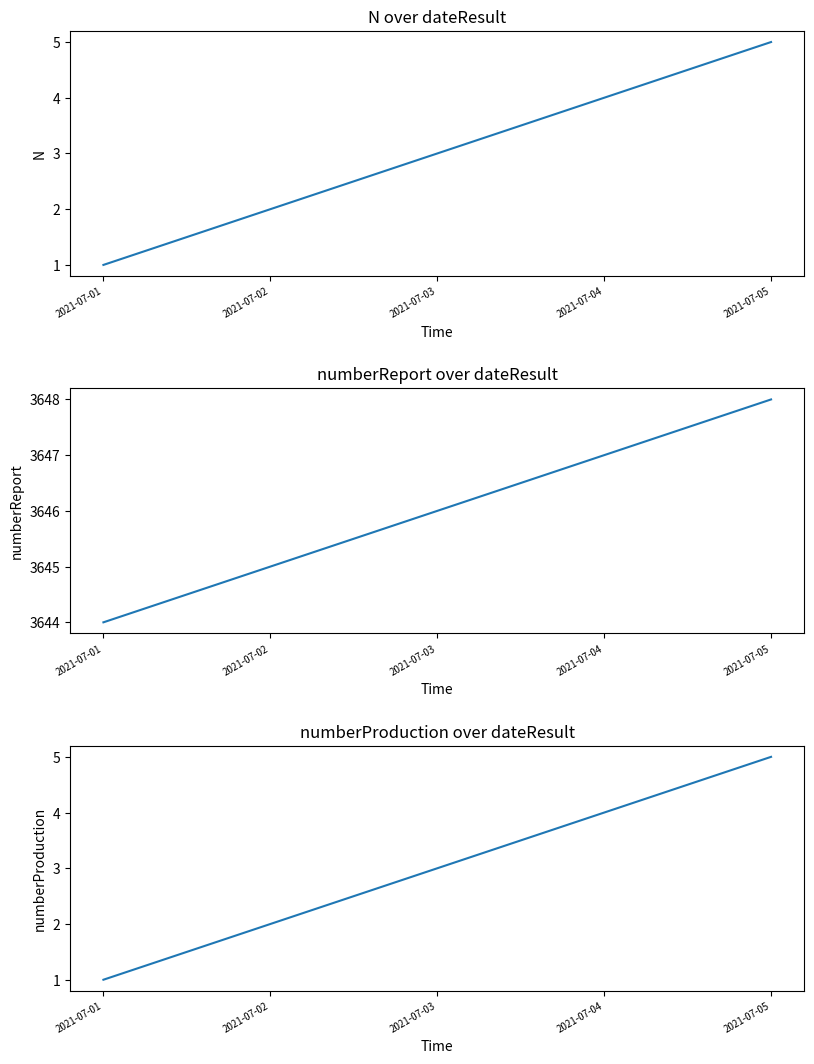

What is the total value across all series at 2021-07-04?

3655